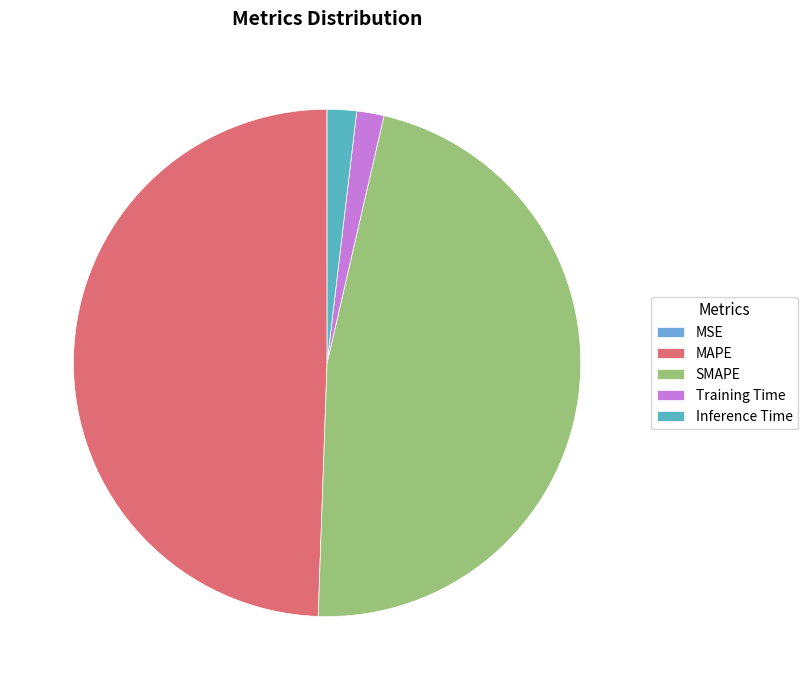

The SMAPE slice represents 33% of the pie. True or false?

False